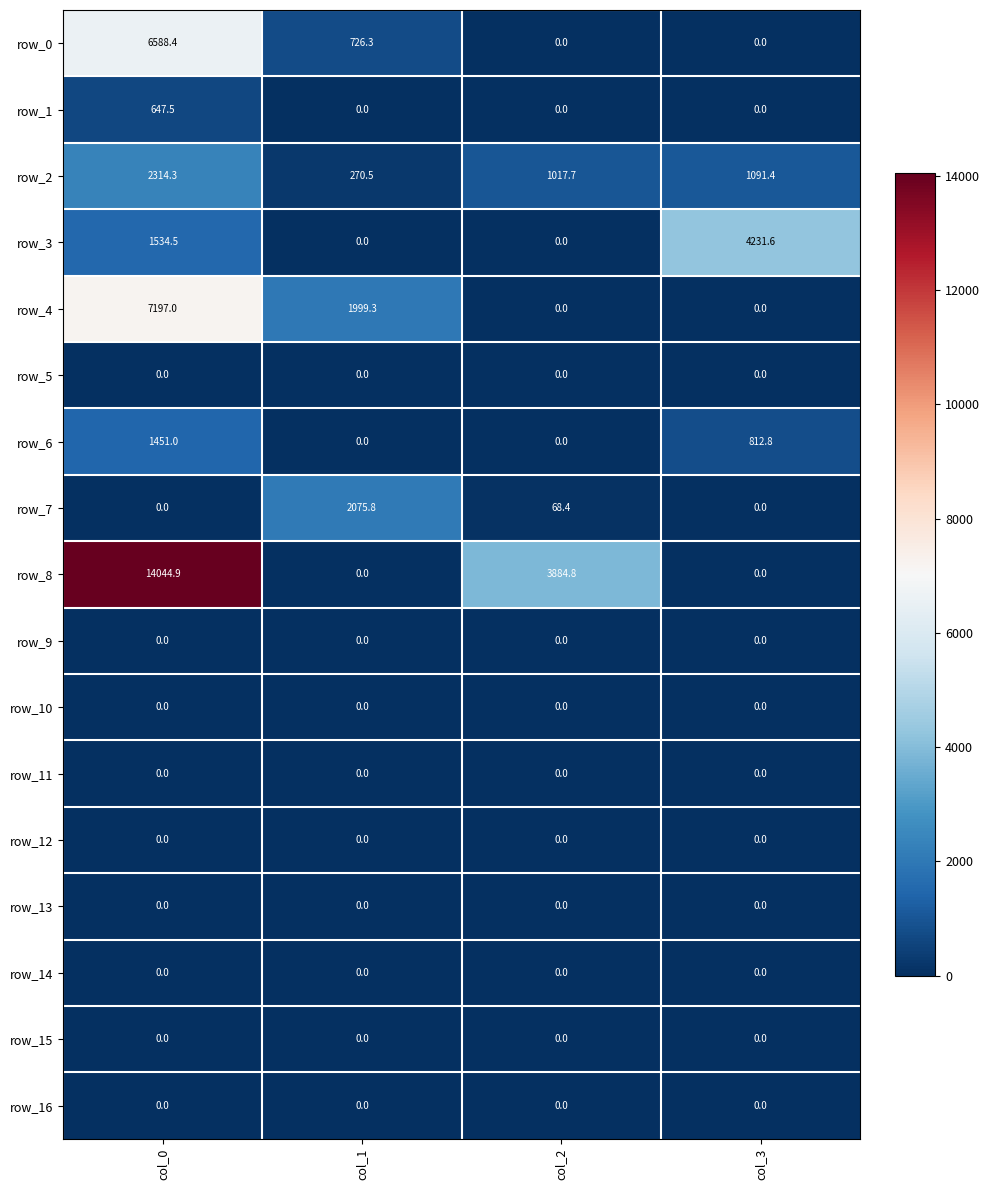

Count the number of categories in the chart.

4